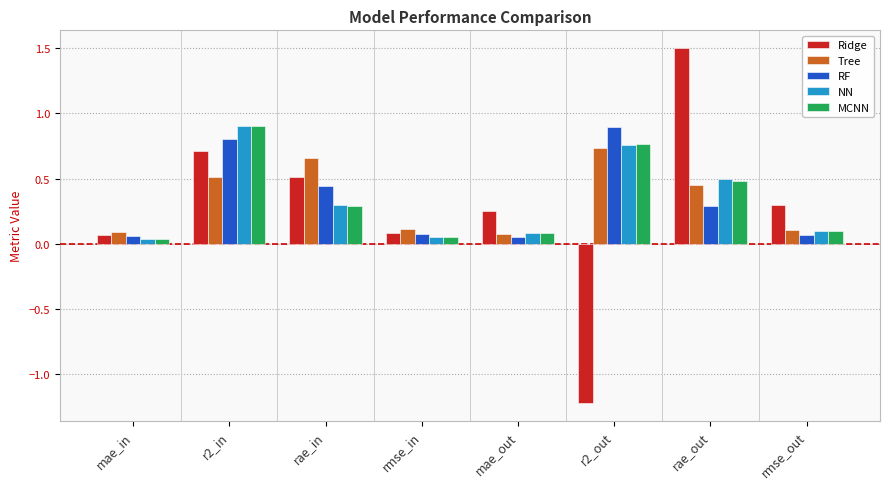

What is the sum of the Ridge values at rae_in and r2_out?

-0.7